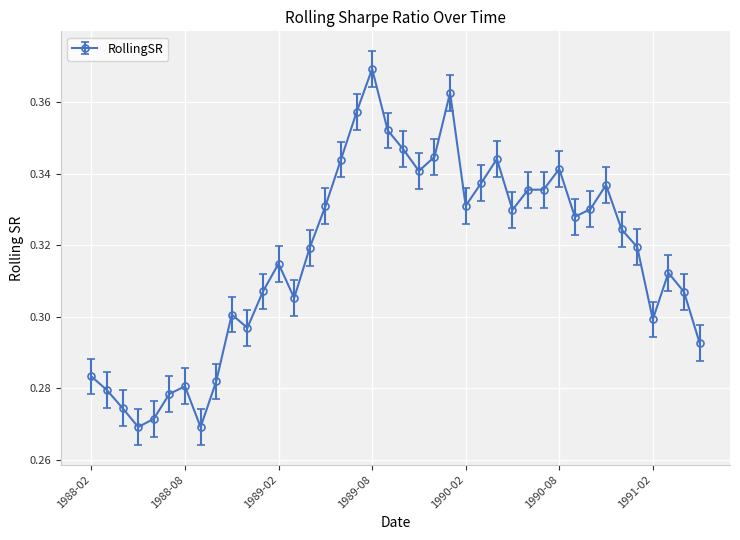

True or false: there are more than 1 points higher than both neighbors.

True